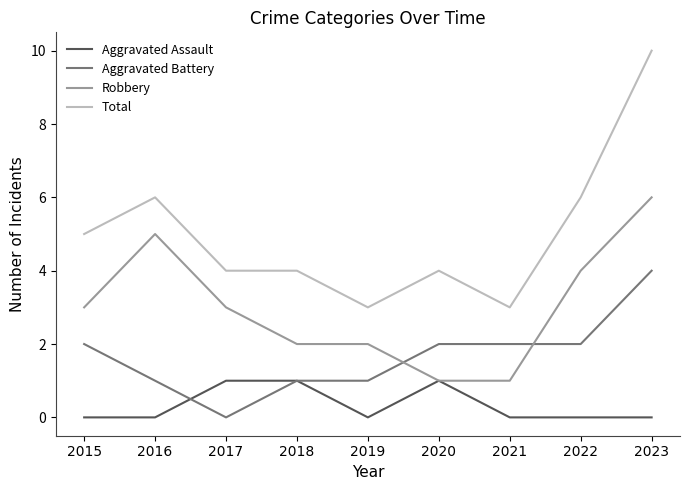

How many categories are shown in the chart?

9